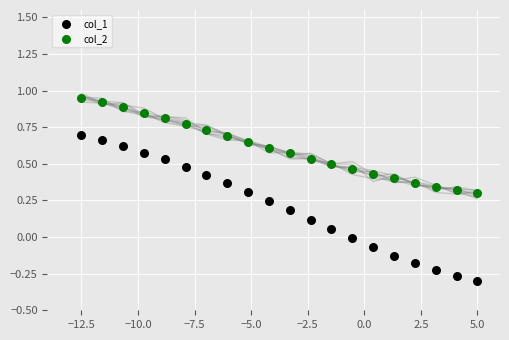

Which series contains the highest Y value?

col_2